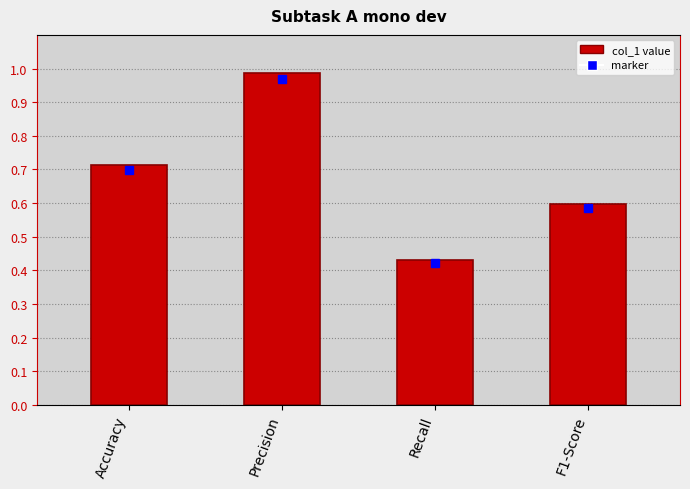

What is the sum of all values?

2.7